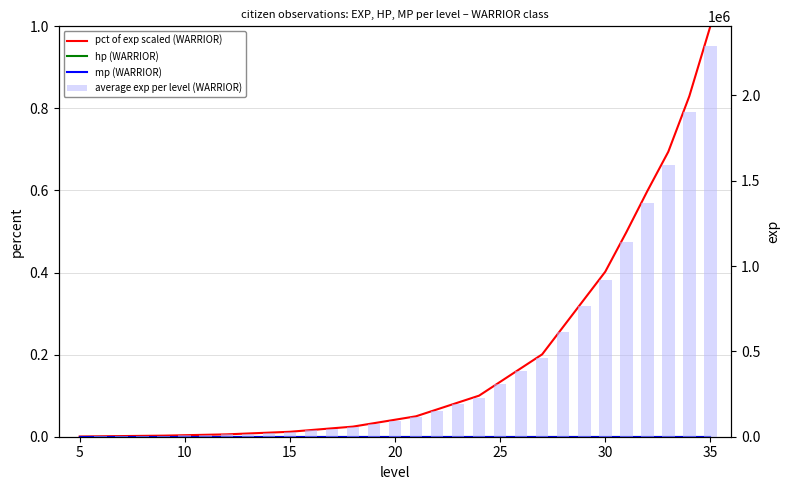

Does the chart contain any negative values?

No